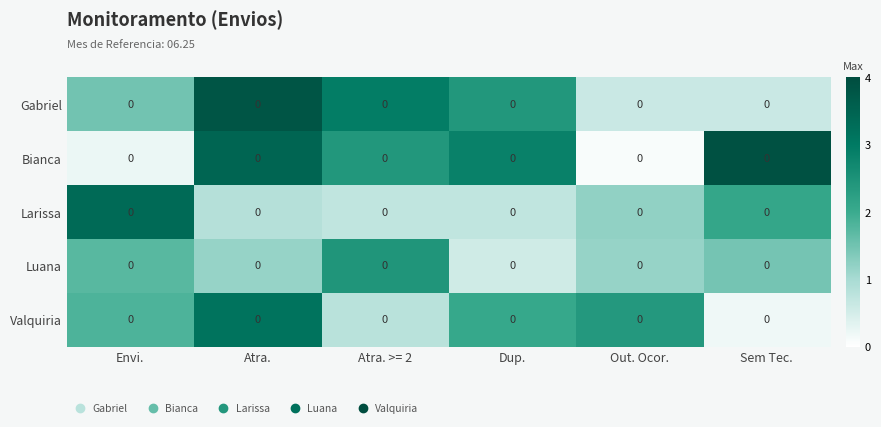

At which category does the chart reach its minimum across all series?

Out. Ocor.